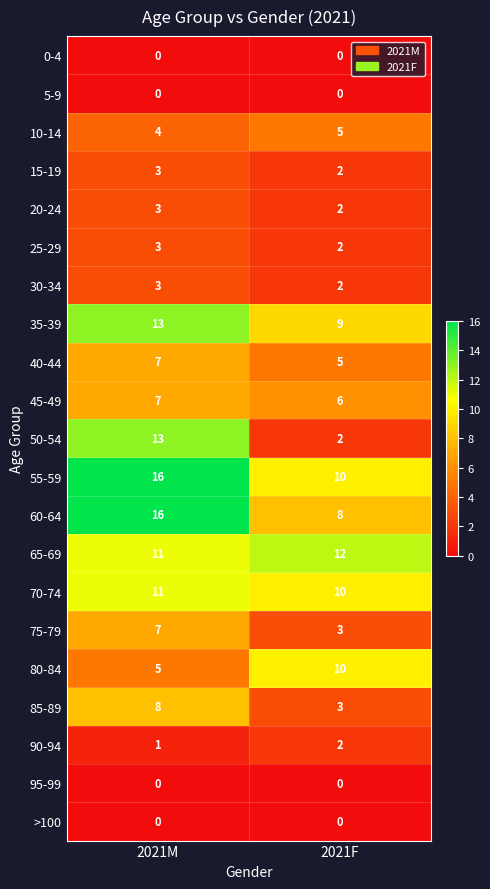

What is the total value across all series at 2021M?

131